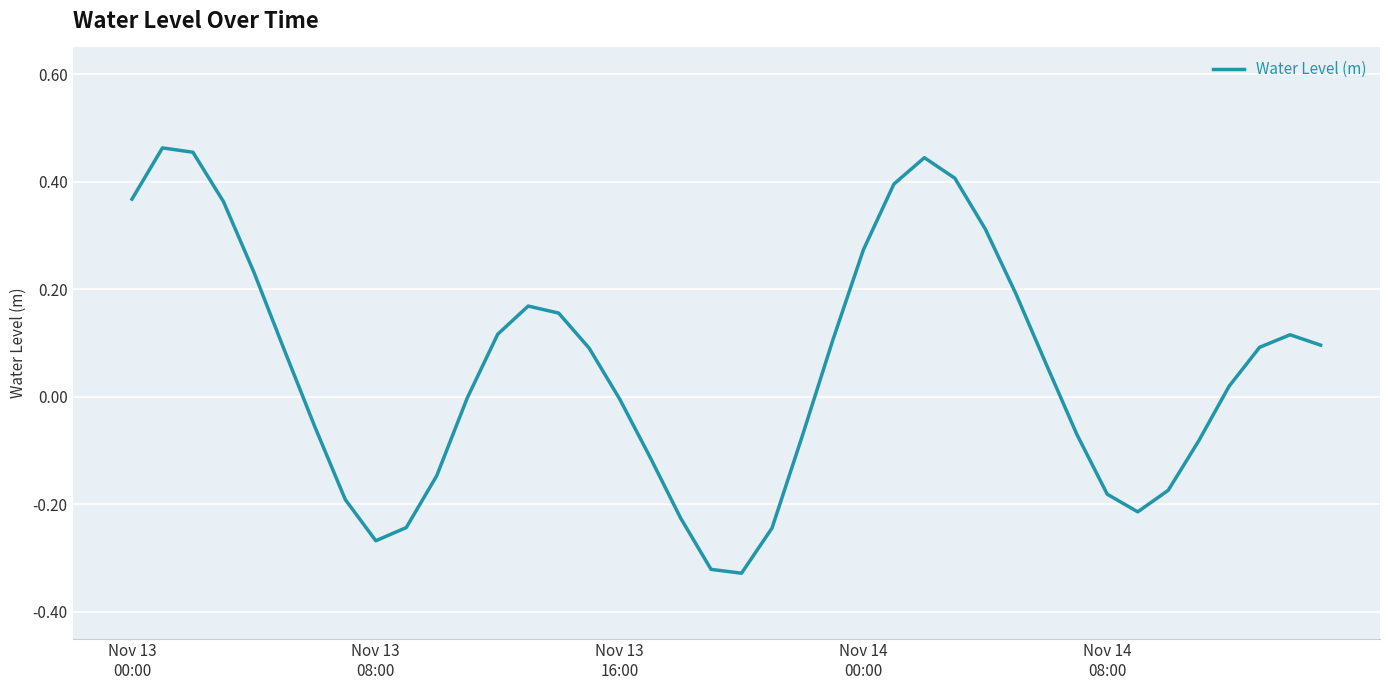

What is the difference between the maximum and minimum values?

0.8